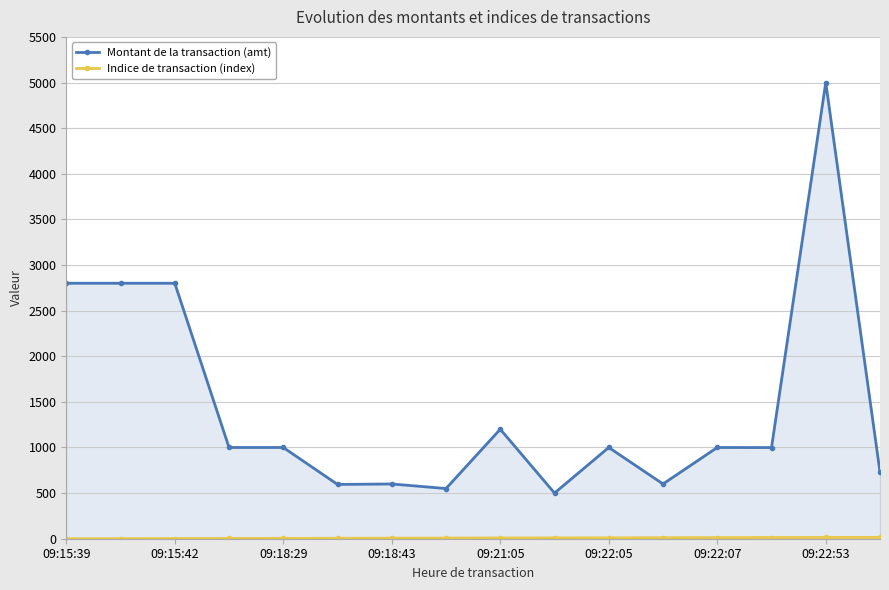

The value of Montant de la transaction (amt) at 09:15:42 is 3843.9. True or false?

False